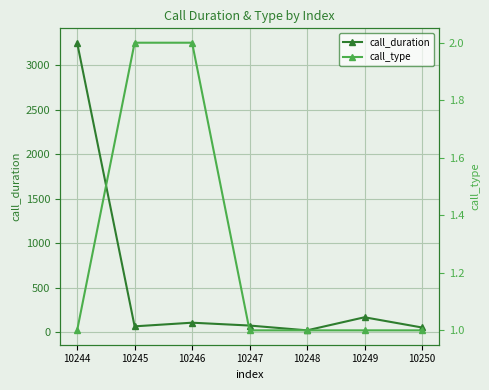

Where is the first local minimum for call_duration?

10245